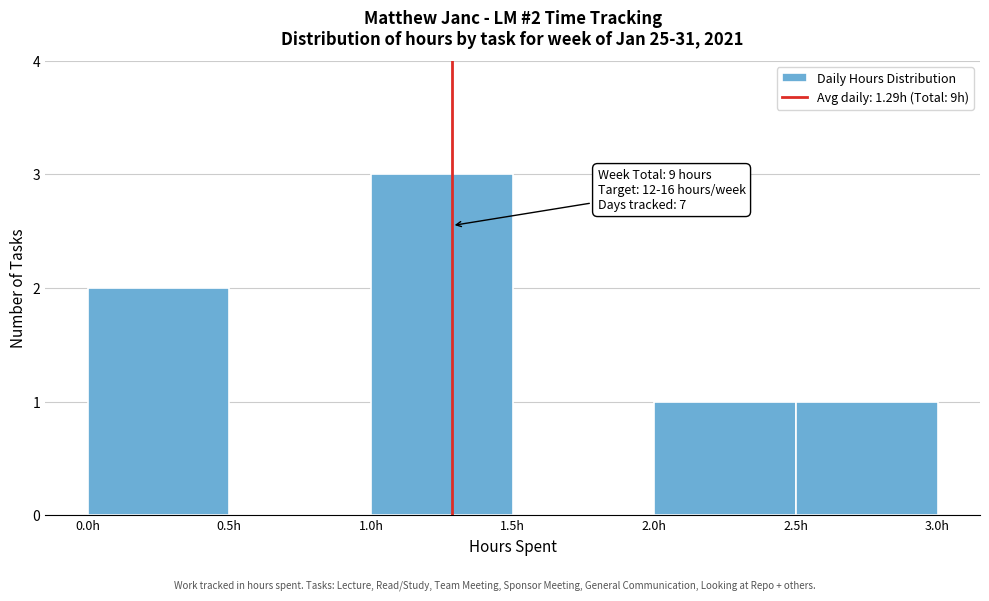

Over which range of the x-axis is the bar tallest?

1.0 to 1.5